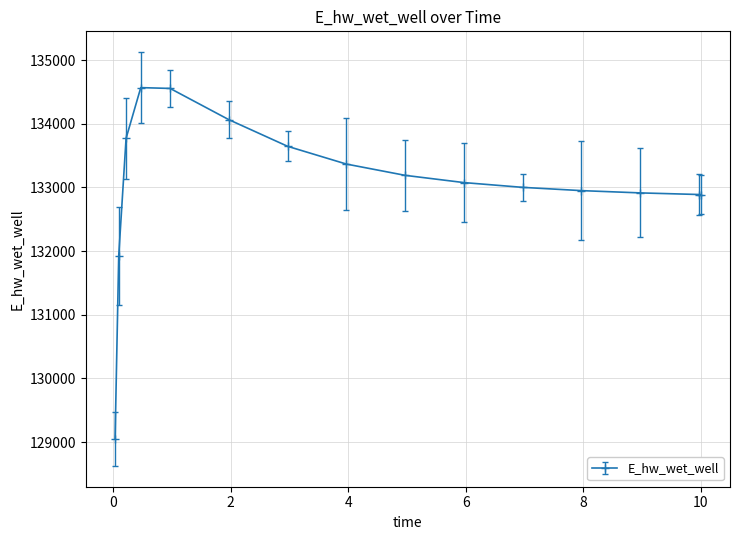

What is the greatest value displayed?

134569.3